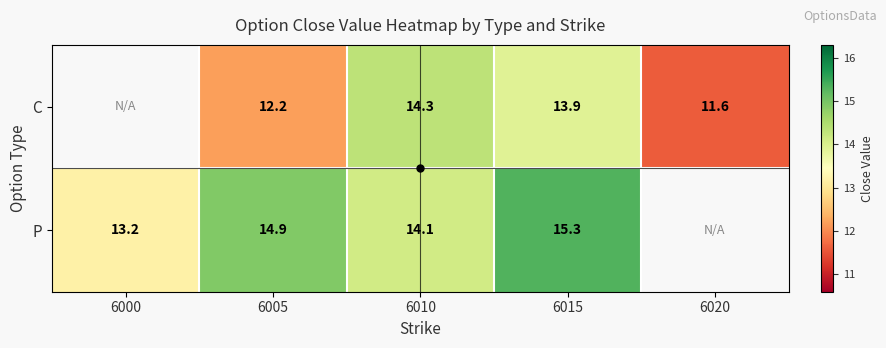

What is the difference between the C values at 6020 and 6010?

2.7